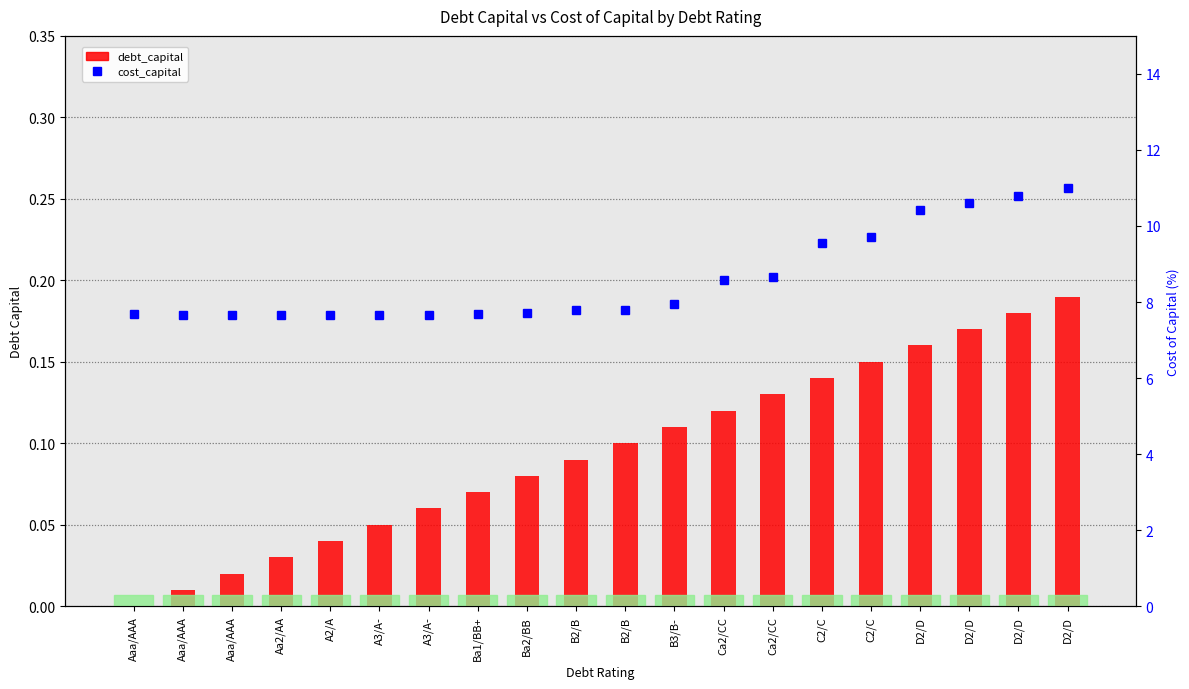

Reading right to left, extract all data points from this chart.

debt_capital: 0.2	0.2	0.2	0.2	0.1	0.1	0.1	0.1	0.1	0.1	0.1	0.1	0.1	0.1	0.1	0.0	0.0	0.0	0.0	0.0
cost_capital: 11.0	10.8	10.6	10.4	9.7	9.5	8.7	8.6	7.9	7.8	7.8	7.7	7.7	7.7	7.7	7.7	7.7	7.7	7.7	7.7